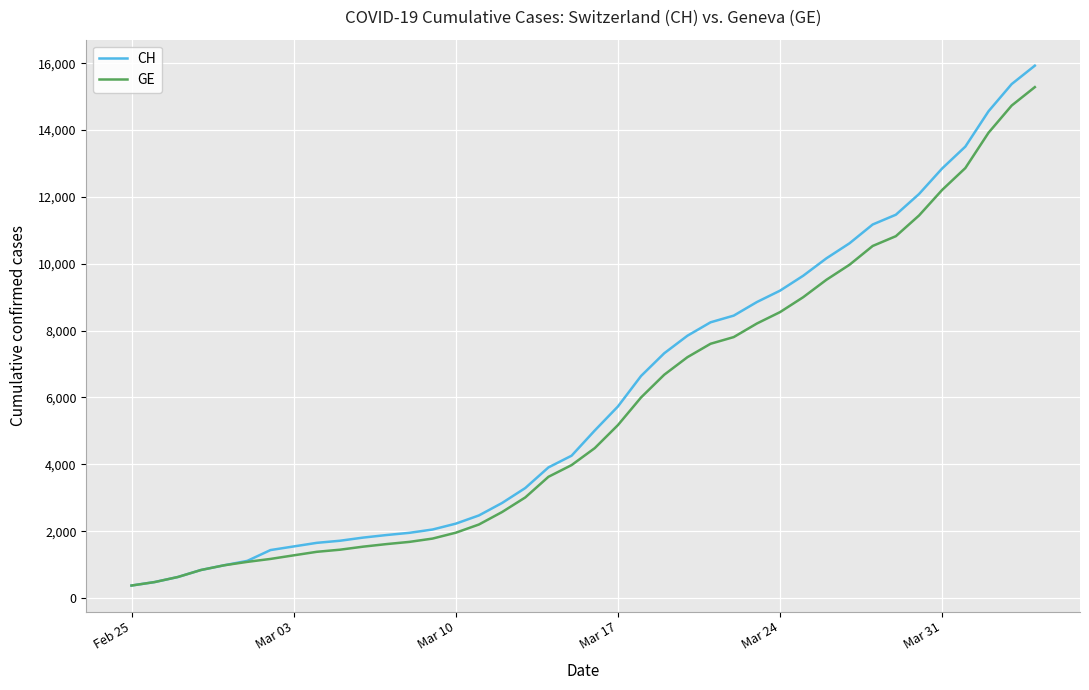

Which series has the widest spread of values?

CH